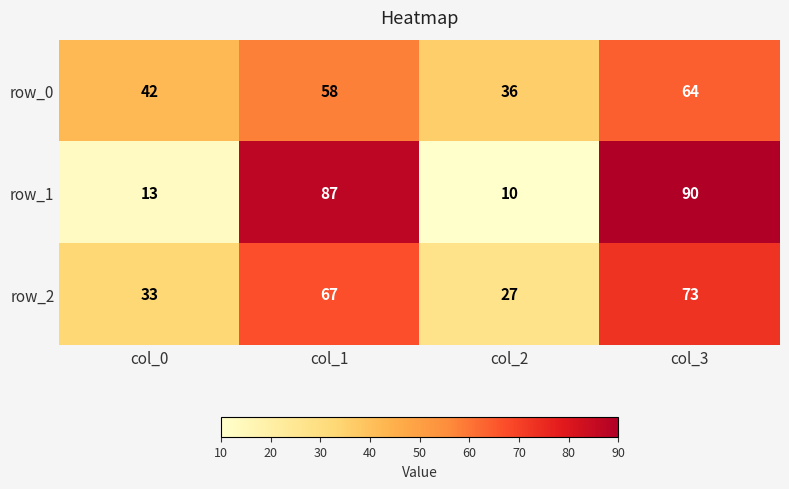

Reading right to left, list all the values displayed in this chart.

row_0: 64	36	58	42
row_1: 90	10	87	13
row_2: 73	27	67	33